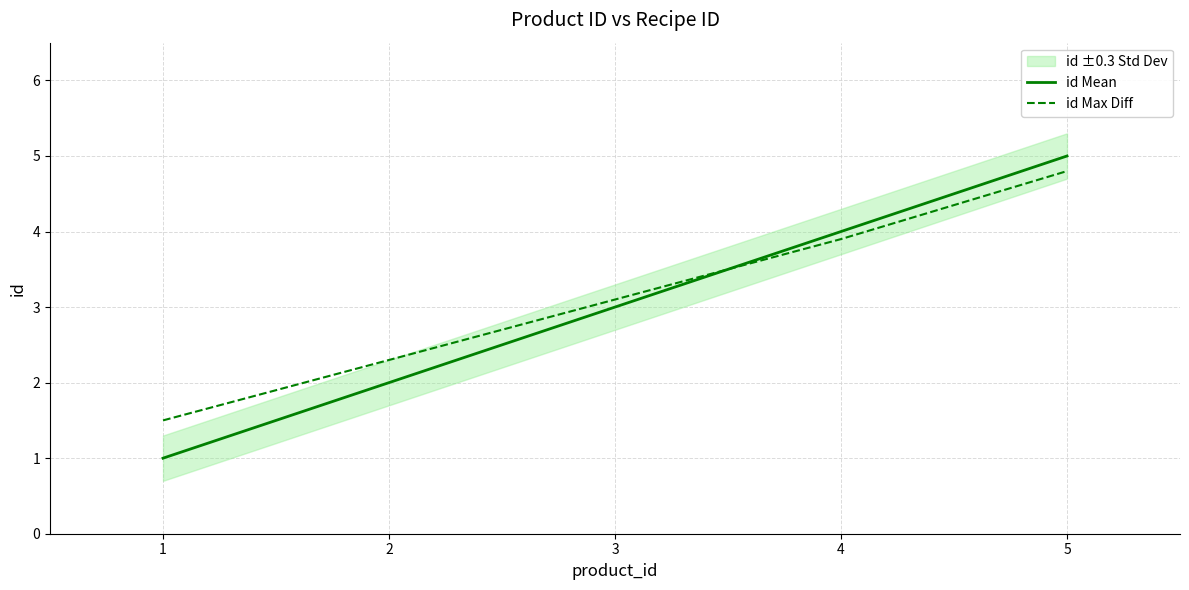

What is the average value of the id Max Diff series?

3.1